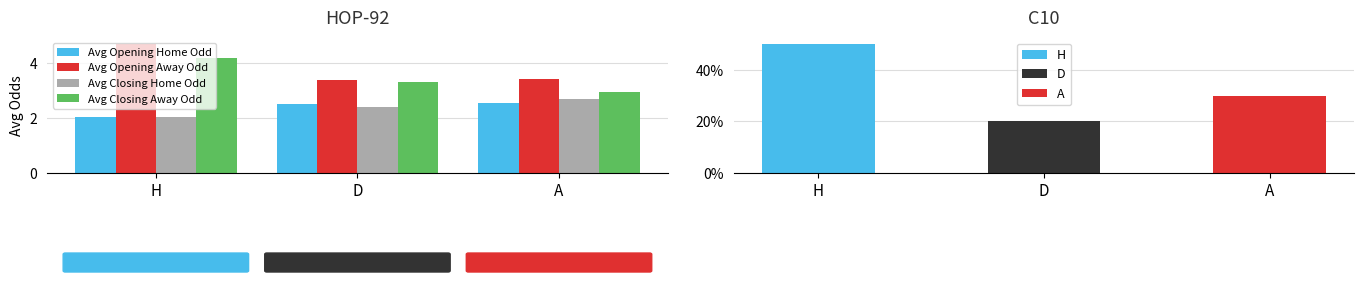

Is it true that Avg Opening Away Odd equals 4.7 at H?

True